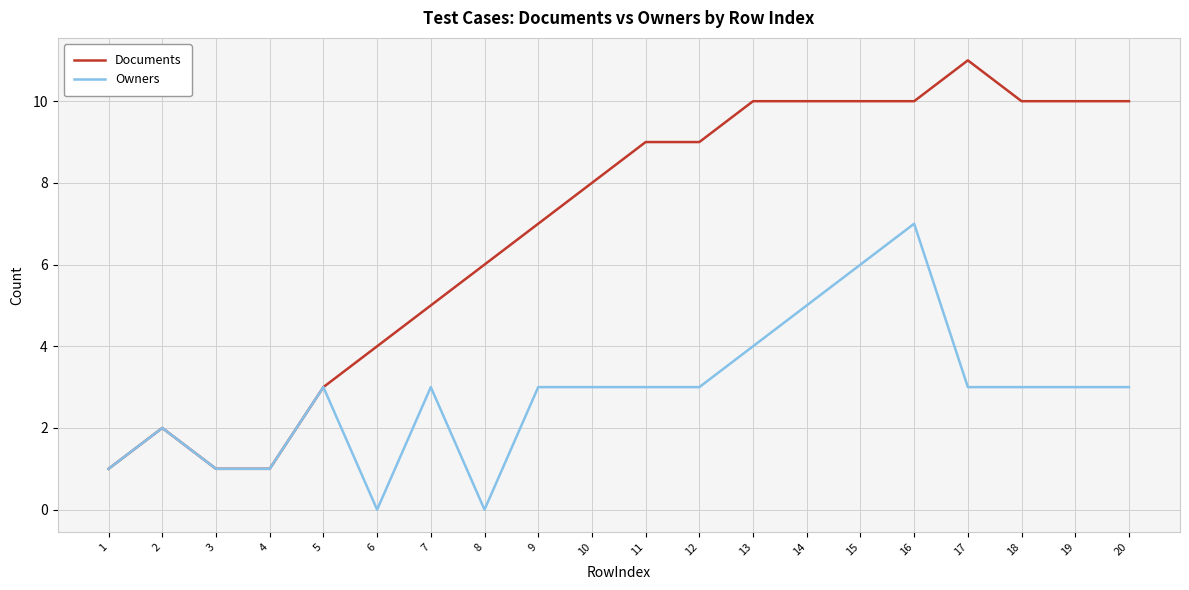

Which series changed the most between 3 and 19?

Documents